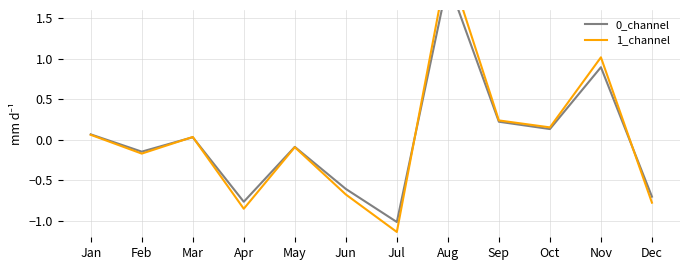

Is the value of 1_channel at Sep greater than the value of 0_channel at Aug?

No